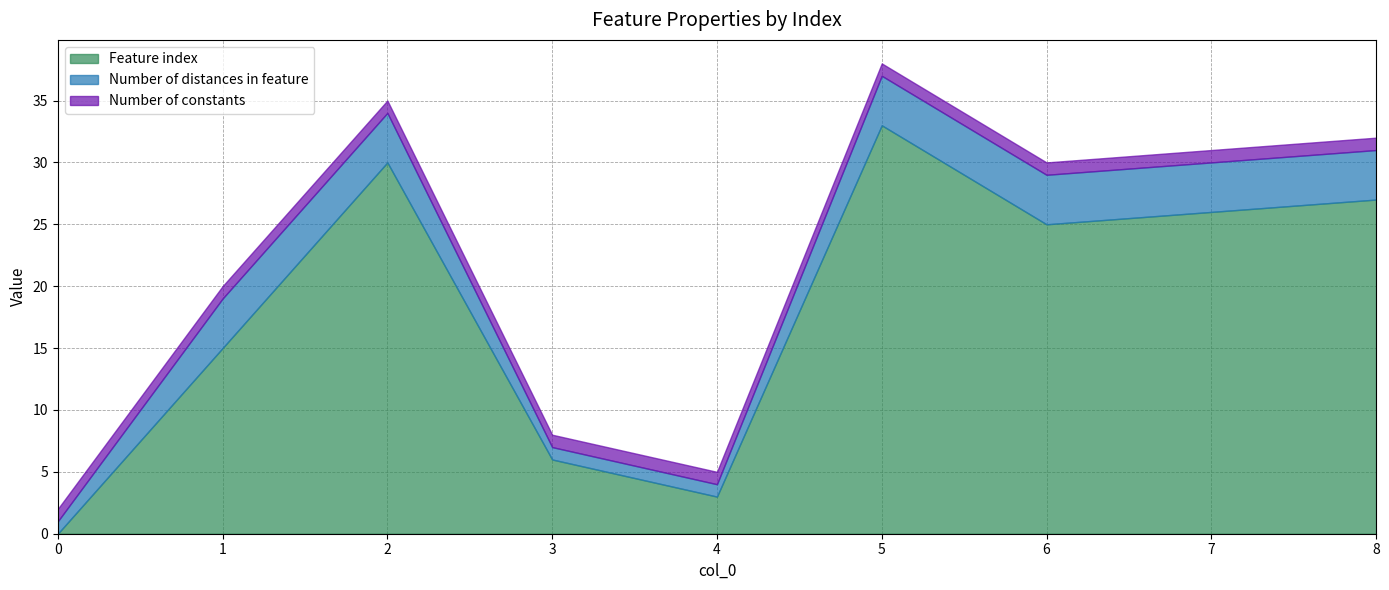

How many series are shown in this chart?

3